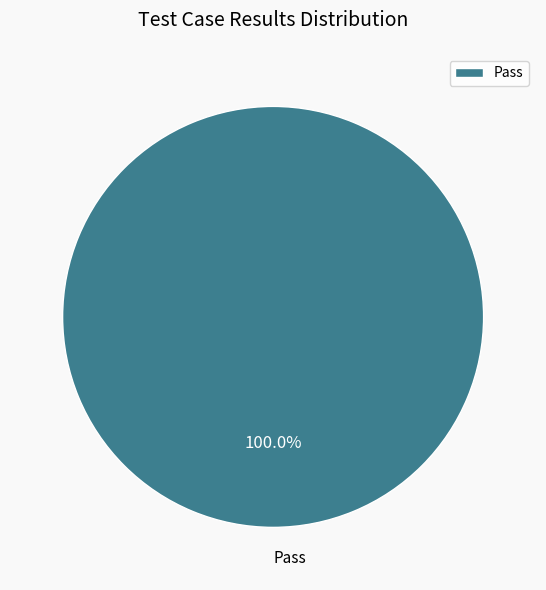

Which category accounts for the majority?

Pass